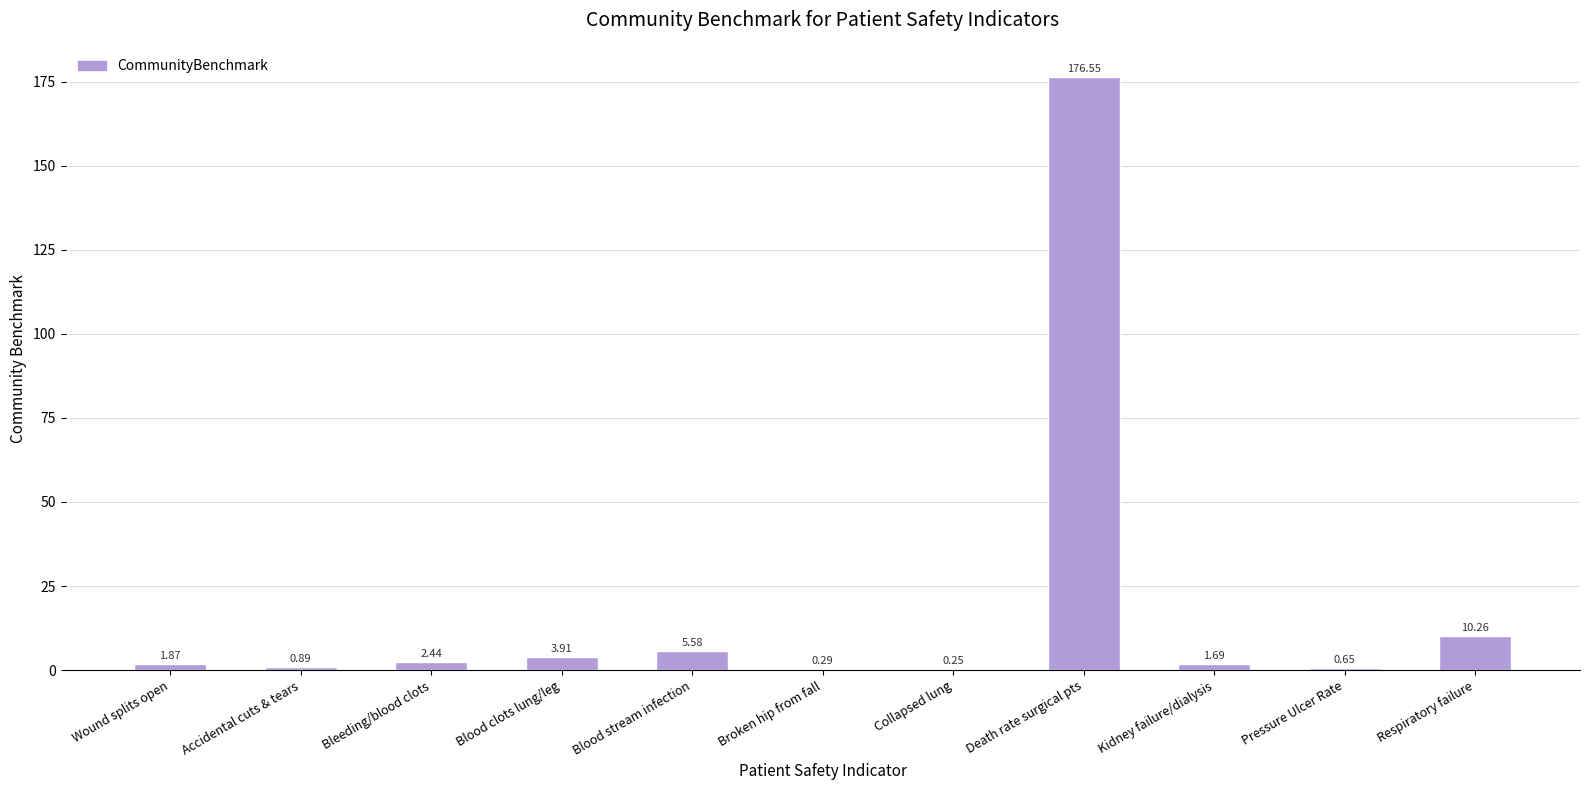

How many data points are above 1?

7